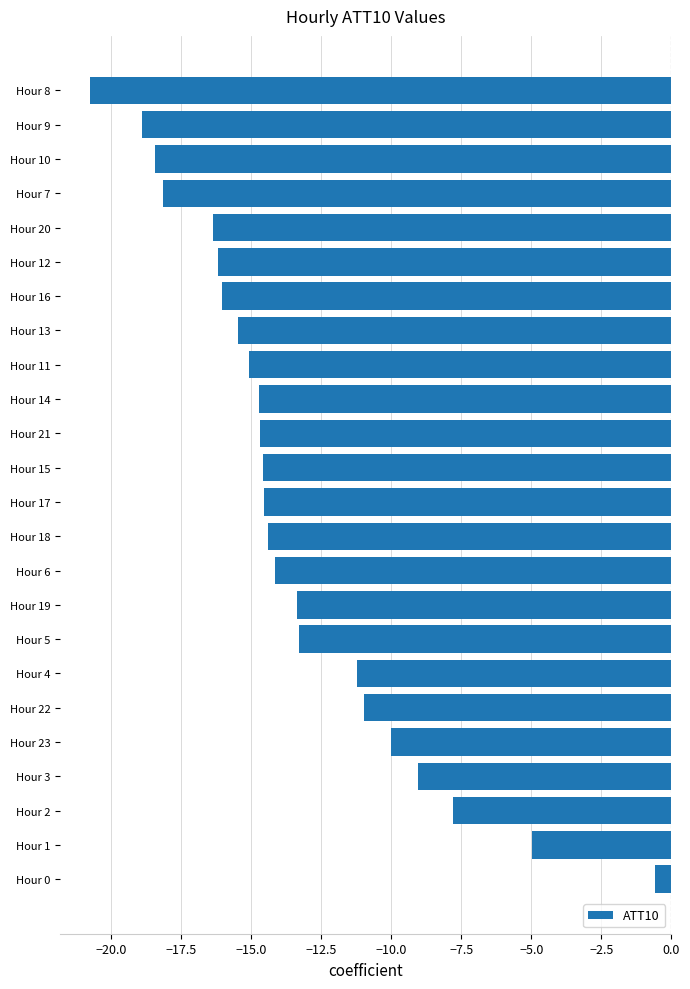

What is the average value?

-13.5